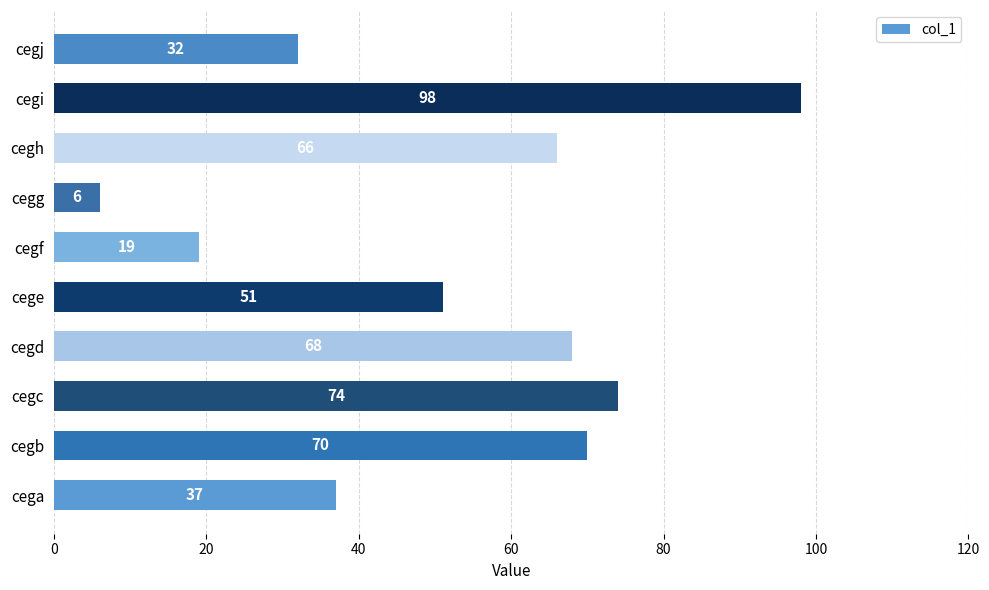

List the labels in order of value, largest first.

cegi, cegc, cegb, cegd, cegh, cege, cega, cegj, cegf, cegg